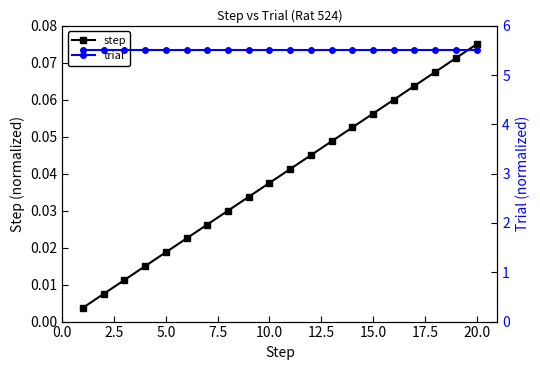

How many lines are shown in the chart?

2